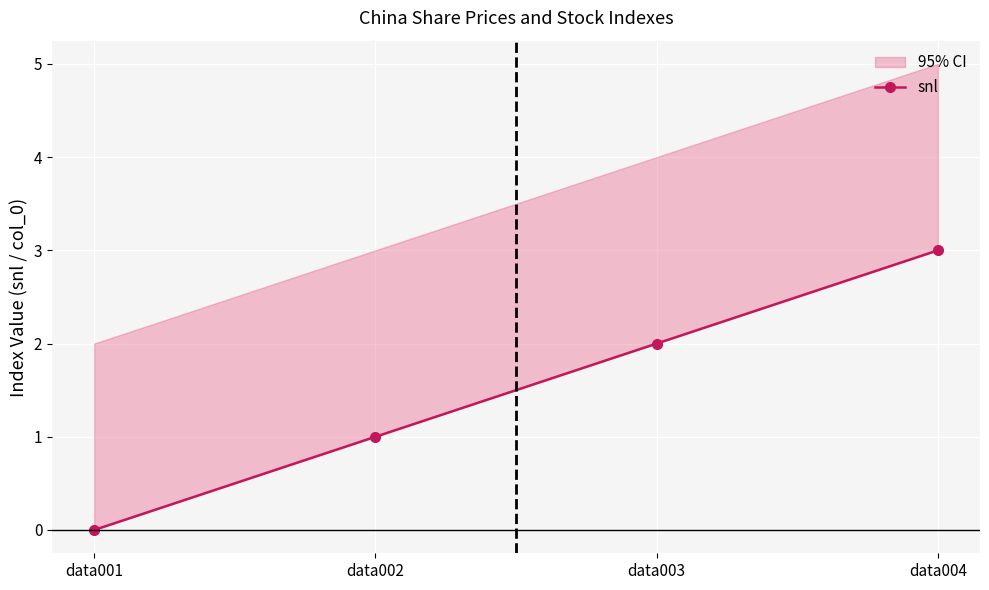

List the labels in order of value, largest first.

data004, data003, data002, data001